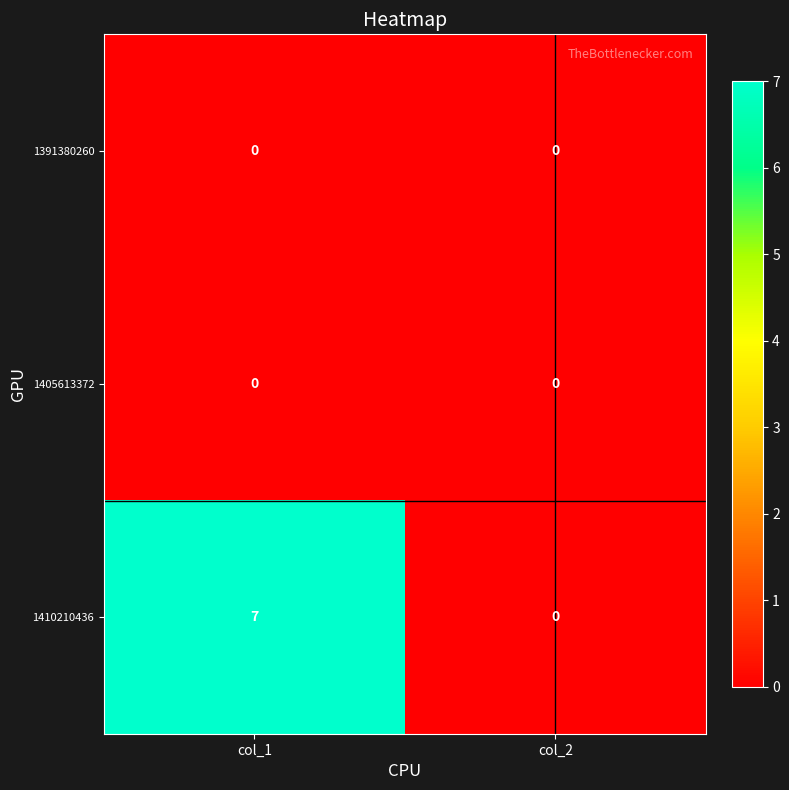

Reading left to right, list all the values displayed in this chart.

1391380260: col_1=0	col_2=0
1405613372: col_1=0	col_2=0
1410210436: col_1=7	col_2=0